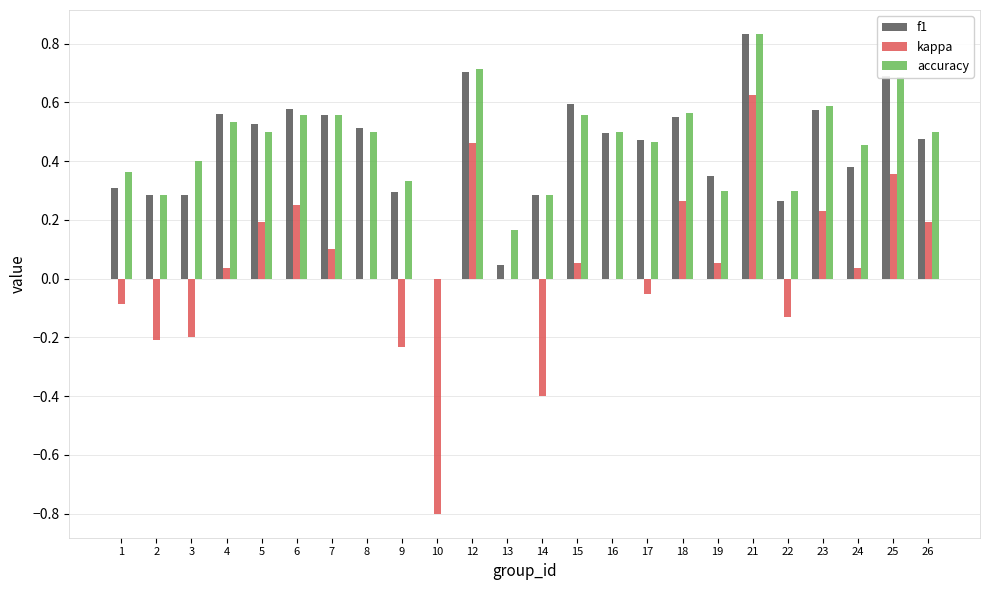

Which series changed the most between 7 and 23?

kappa